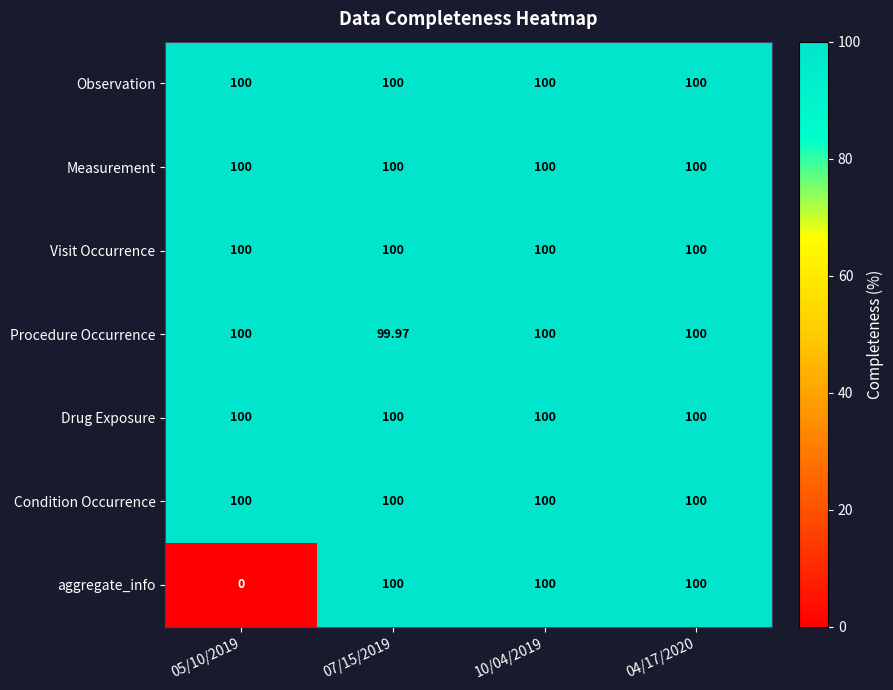

Between 07/15/2019 and 10/04/2019, which series saw the biggest shift?

Procedure Occurrence